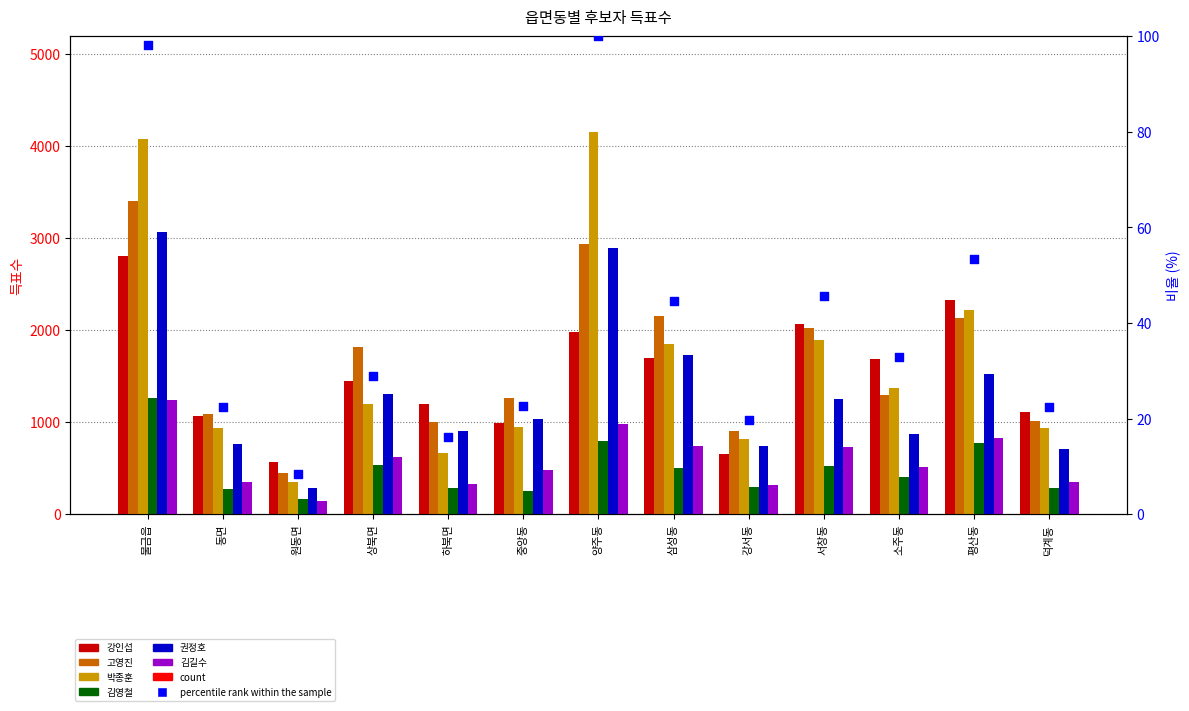

Which series has the widest spread of Y values?

박종훈